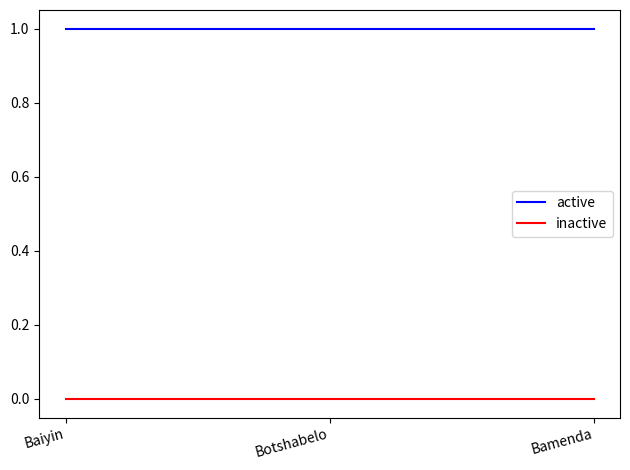

What position from the right is Bamenda?

1